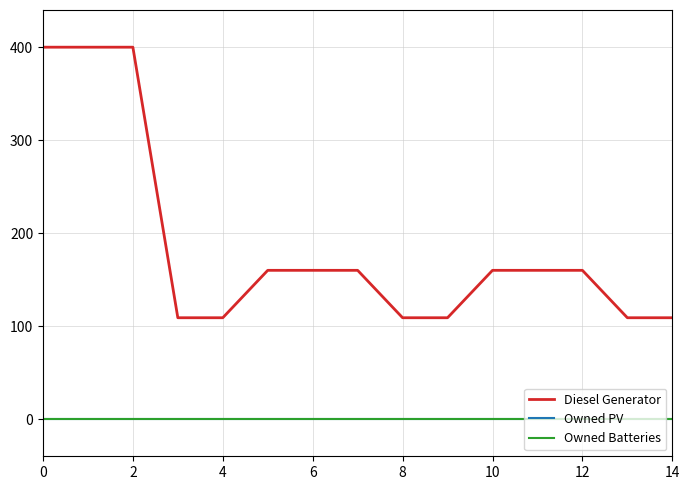

How many Diesel Generator values are between 109 and 160?

12